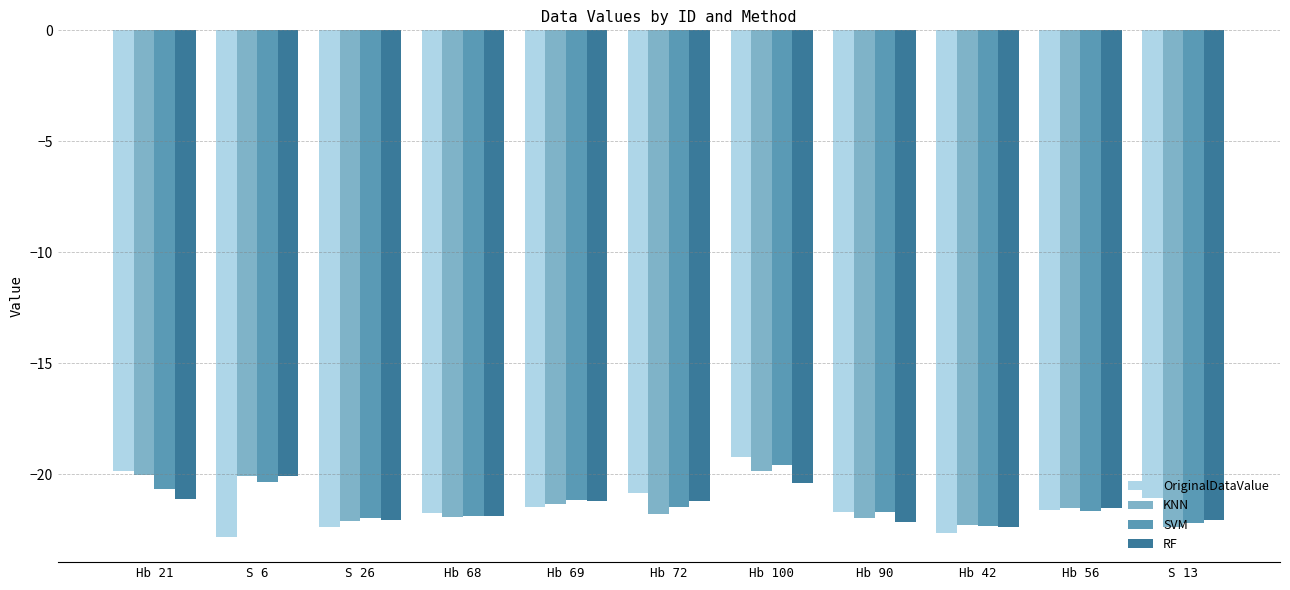

At which label does RF reach its peak?

S 6